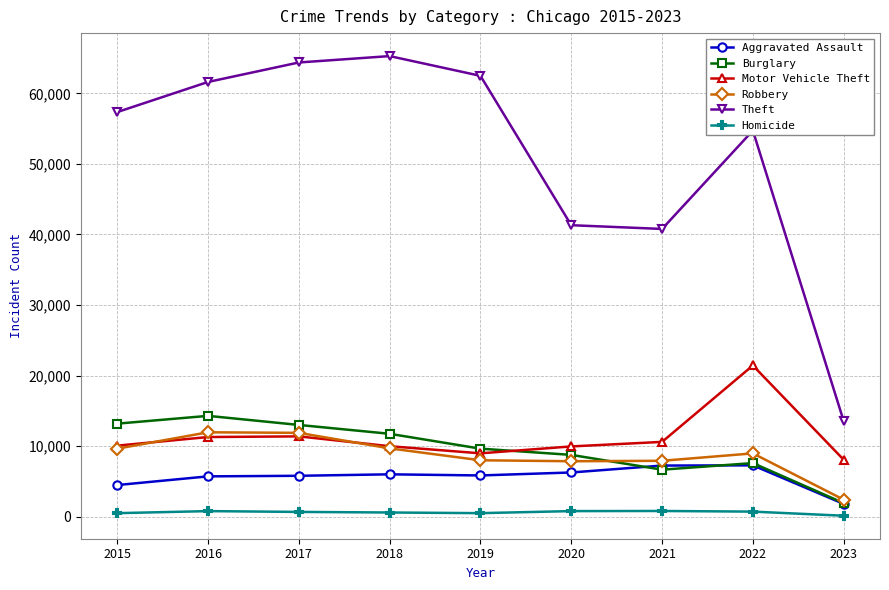

True or false: Burglary and Homicide cross at least once.

False